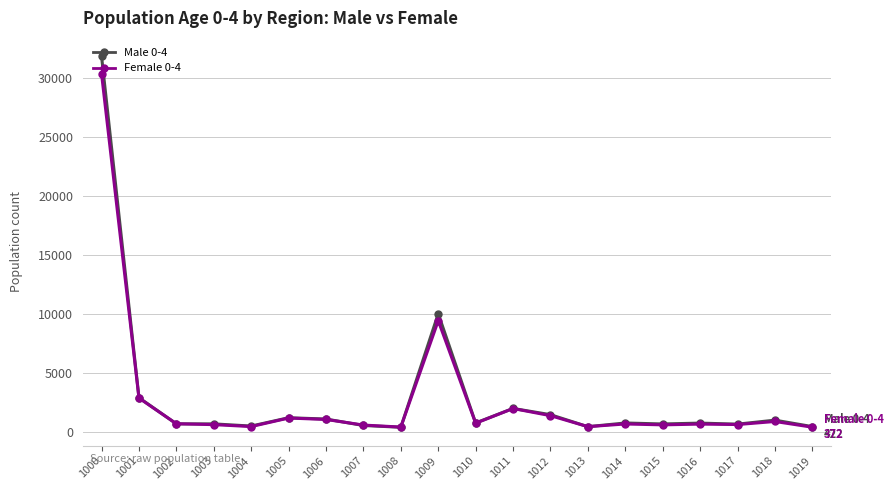

What is the greatest value displayed?

31799